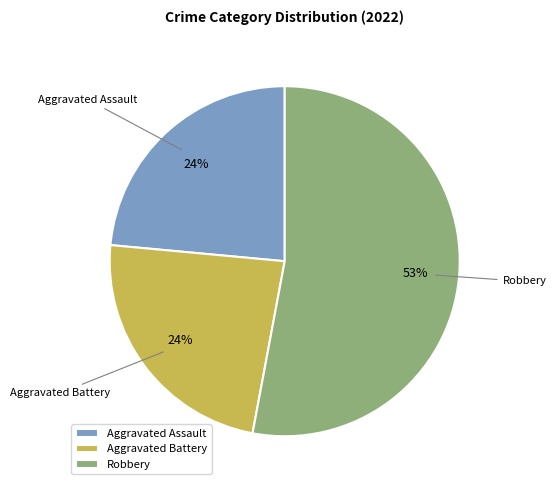

Which slice is the largest?

Robbery